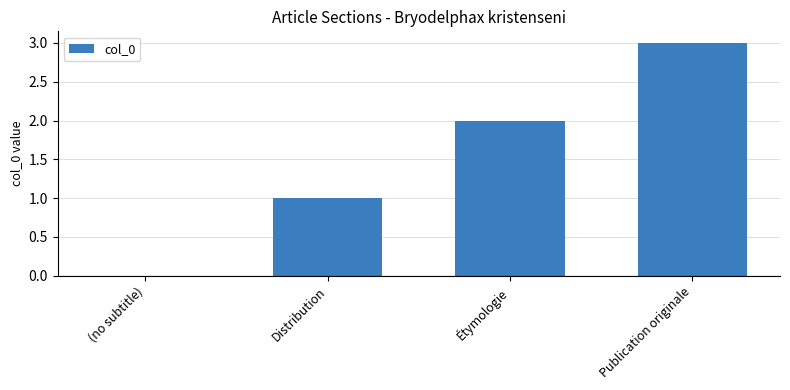

Is it true that the value at Étymologie is 1?

False